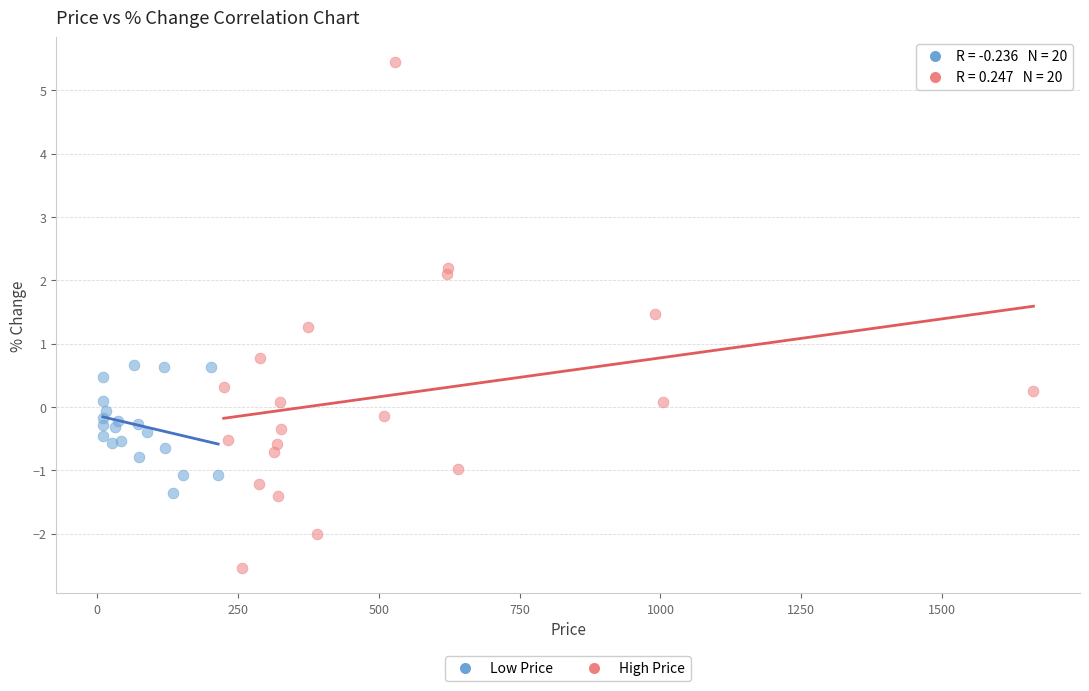

Which series has the widest spread of Y values?

High Price